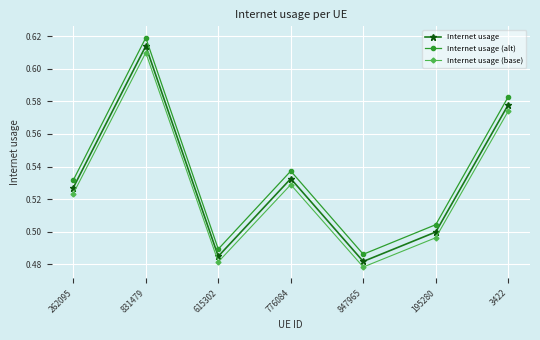

Rank the categories by Internet usage (alt) value from highest to lowest.

831479, 3422, 776084, 262095, 195280, 615302, 847965